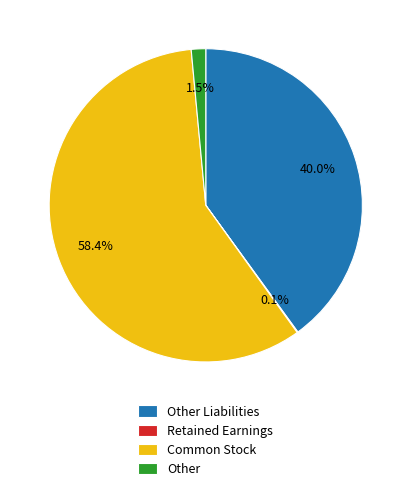

Between Other Liabilities and Other, which is larger?

Other Liabilities